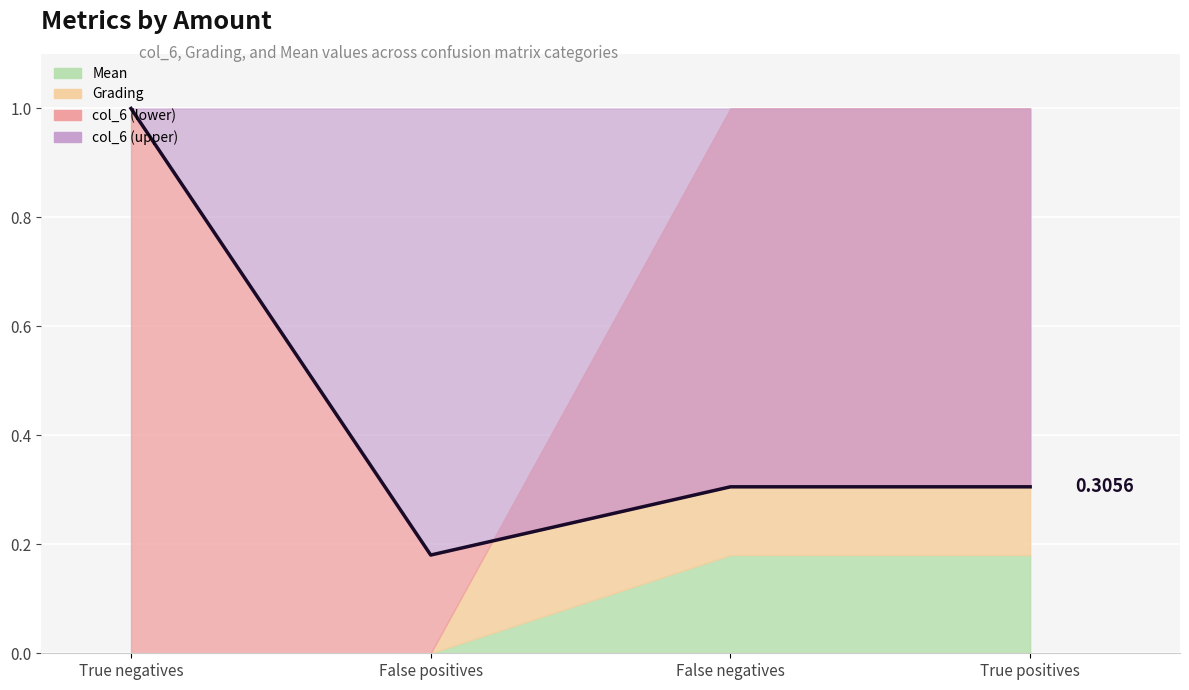

Reading left to right, extract all data points from this chart.

True negatives=1.0	False positives=0.2	False negatives=0.3	True positives=0.3